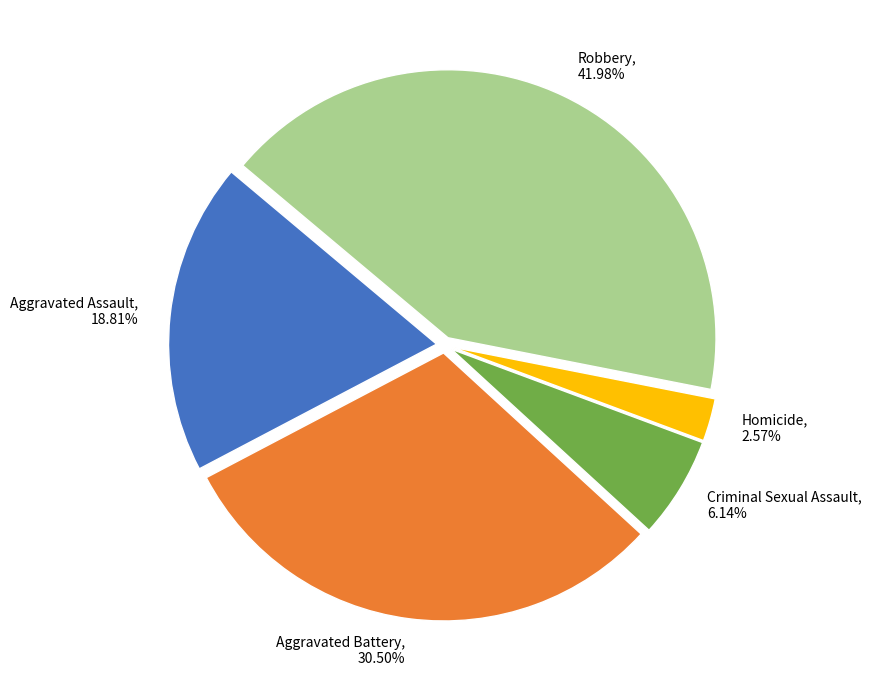

Count the number of slices in the pie.

5